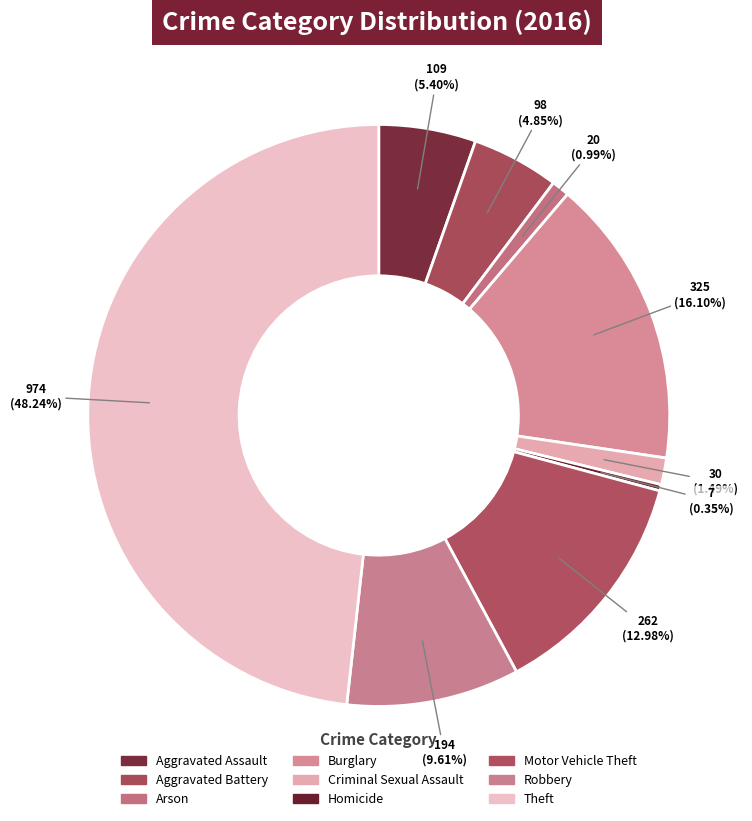

Which category has the smallest portion of the pie?

Homicide